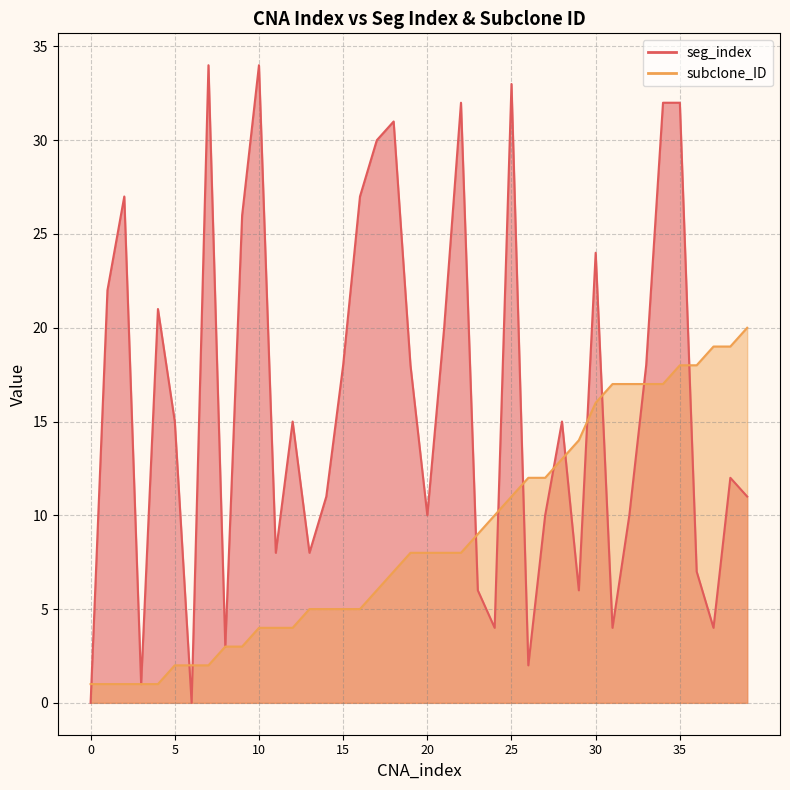

Which series has the largest total across all categories?

seg_index